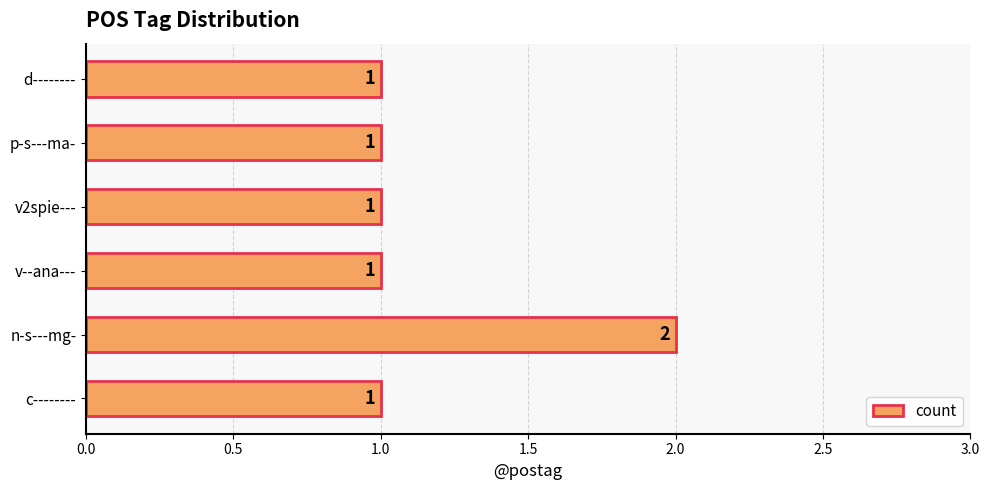

True or false: the data shows 1 at v--ana---.

True